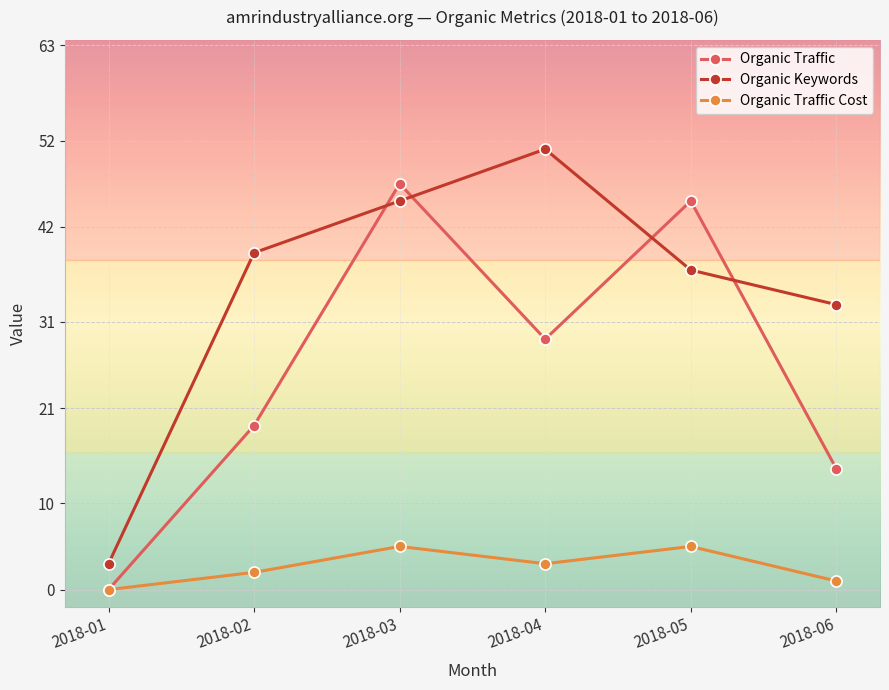

Rank the series by their maximum value, from lowest to highest.

Organic Traffic Cost, Organic Traffic, Organic Keywords